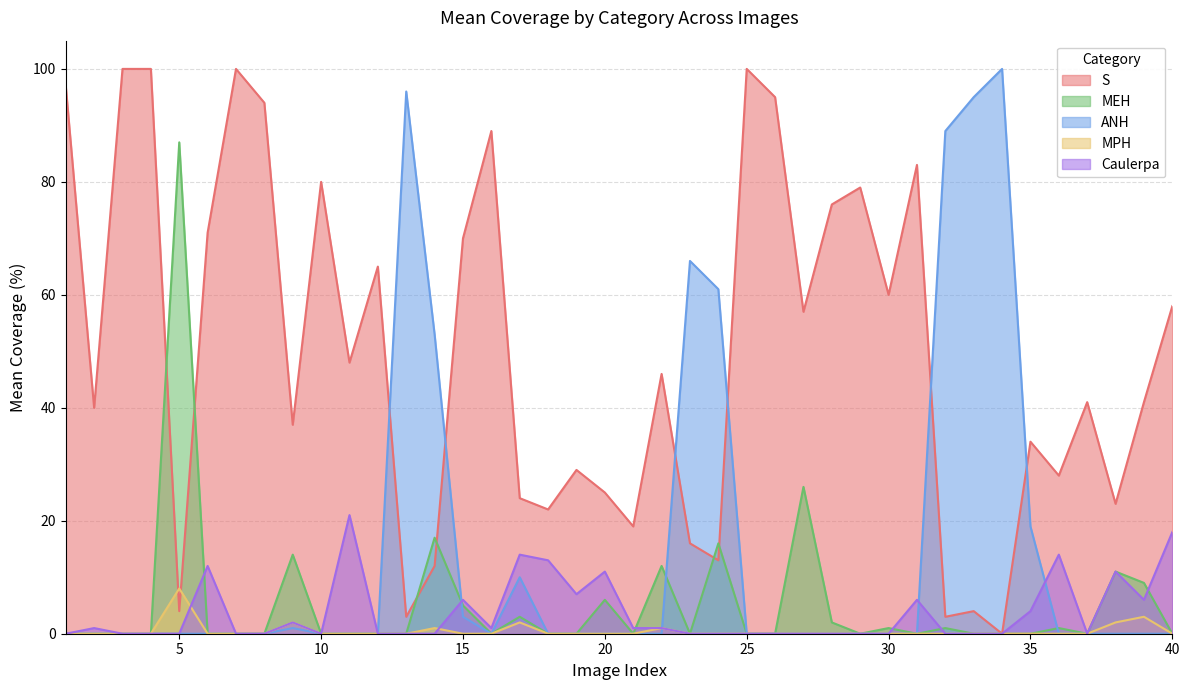

Which has a higher value, 34 or 35?

35